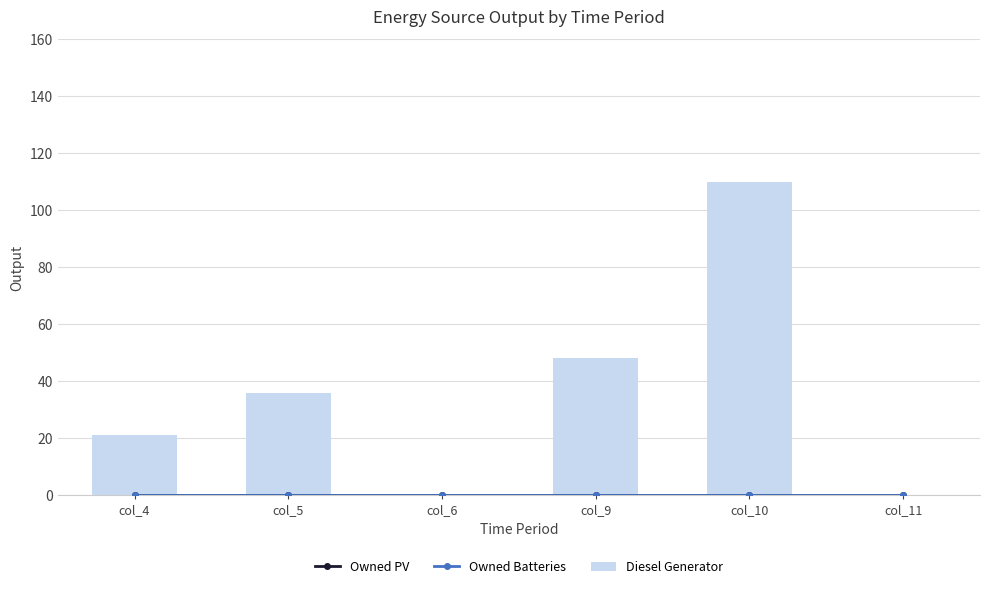

Are the bars grouped side by side (vs. stacked)?

Yes